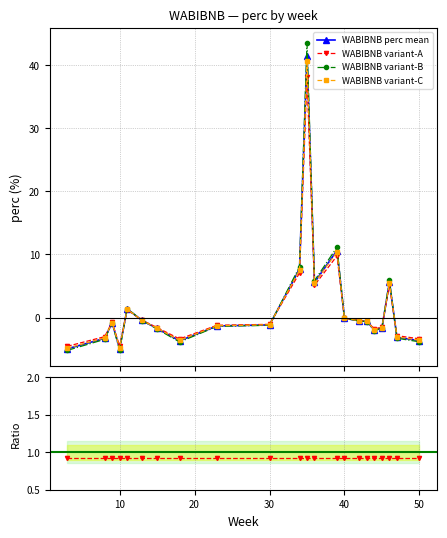

What is the value of the WABIBNB variant-B point at the 13th from the left?

5.8